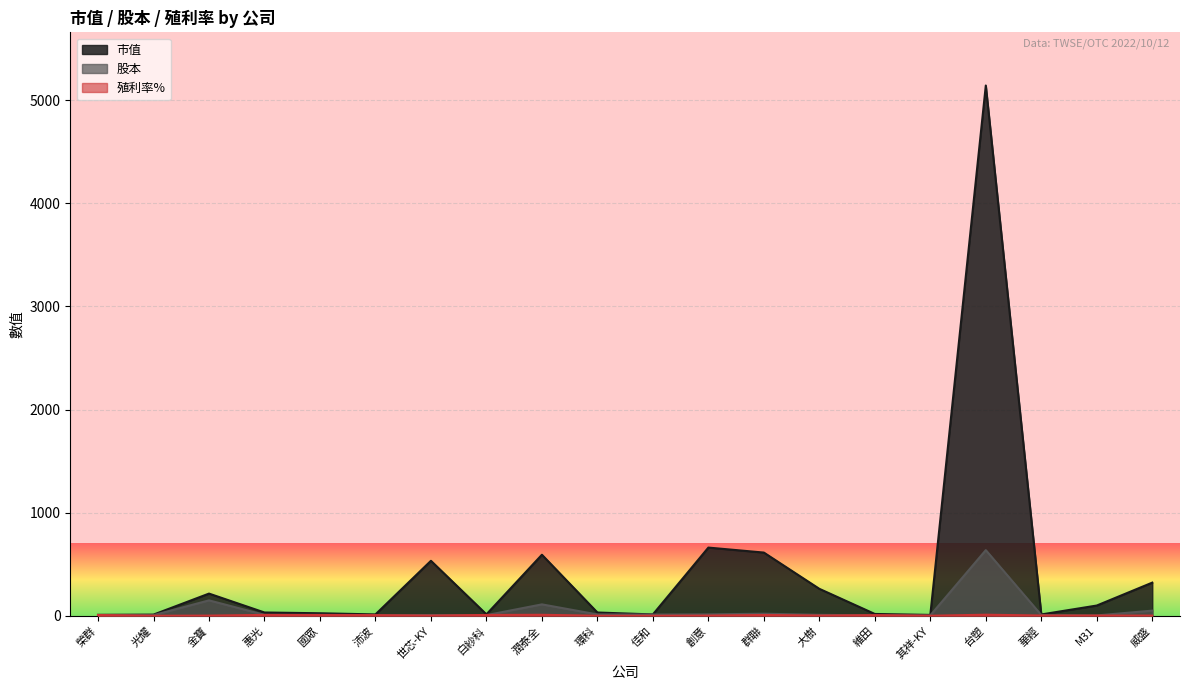

In 市值, how many points are lower than both neighbors (excluding endpoints)?

5